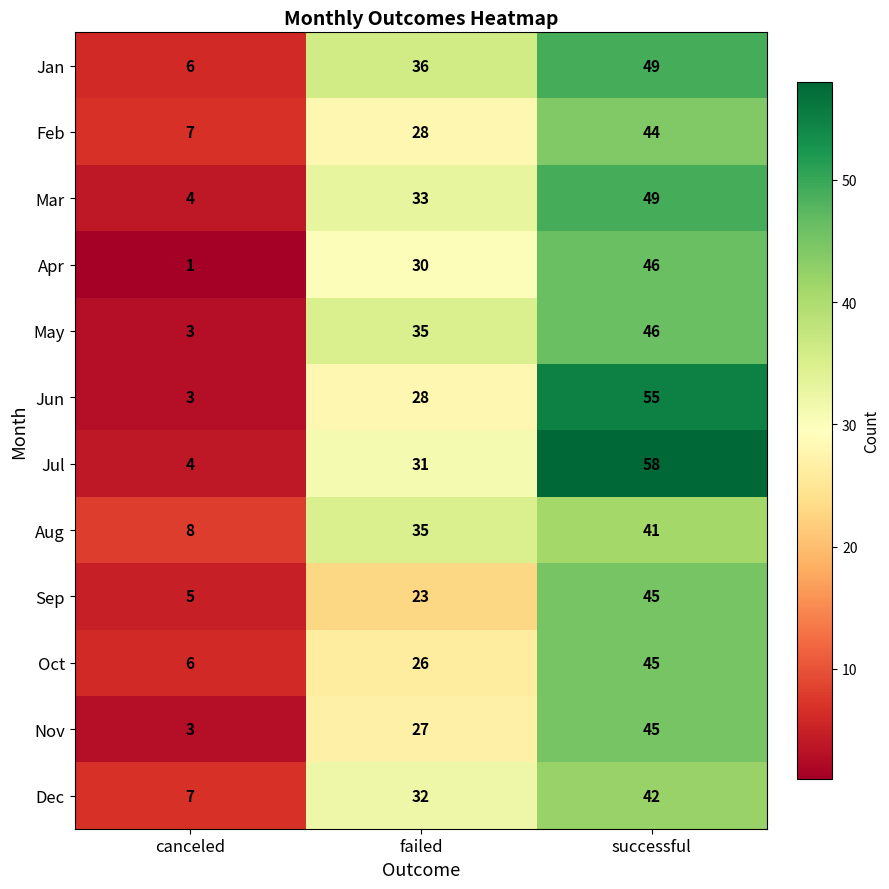

True or false: Jun has a value of 11 at successful.

False